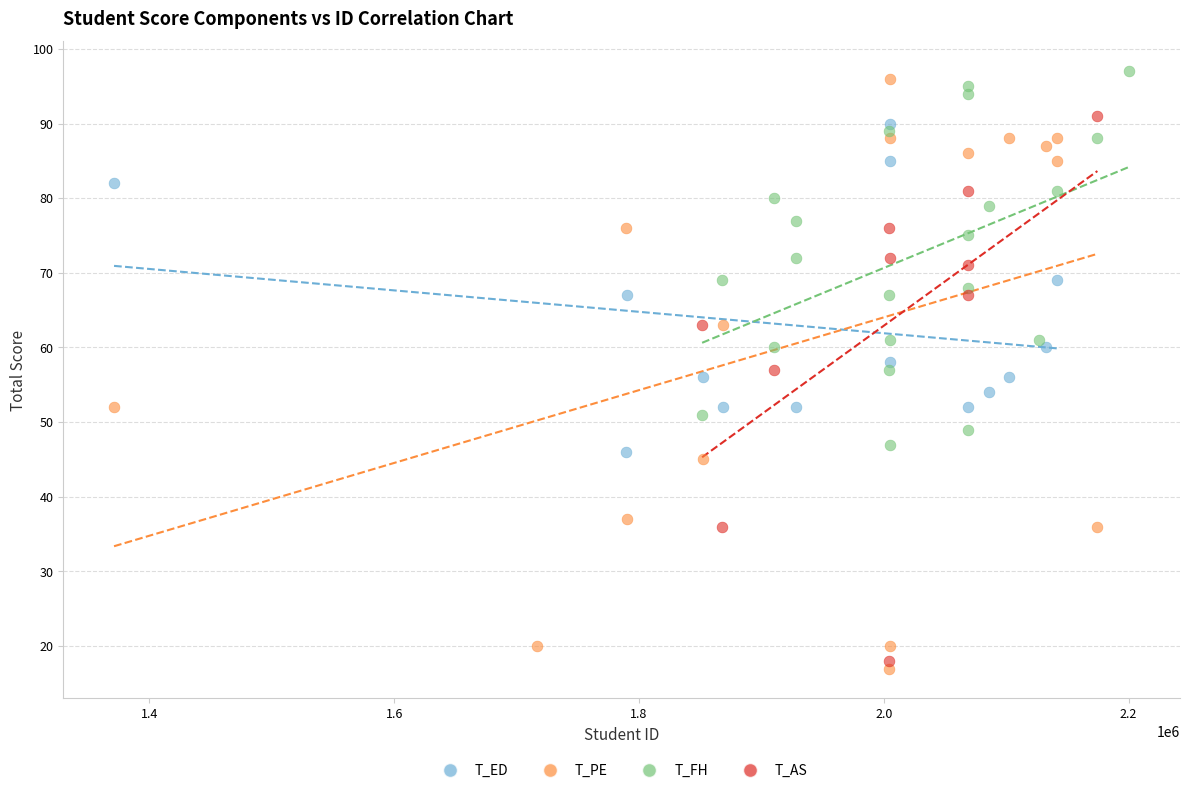

Which series contains the lowest Y value?

T_PE